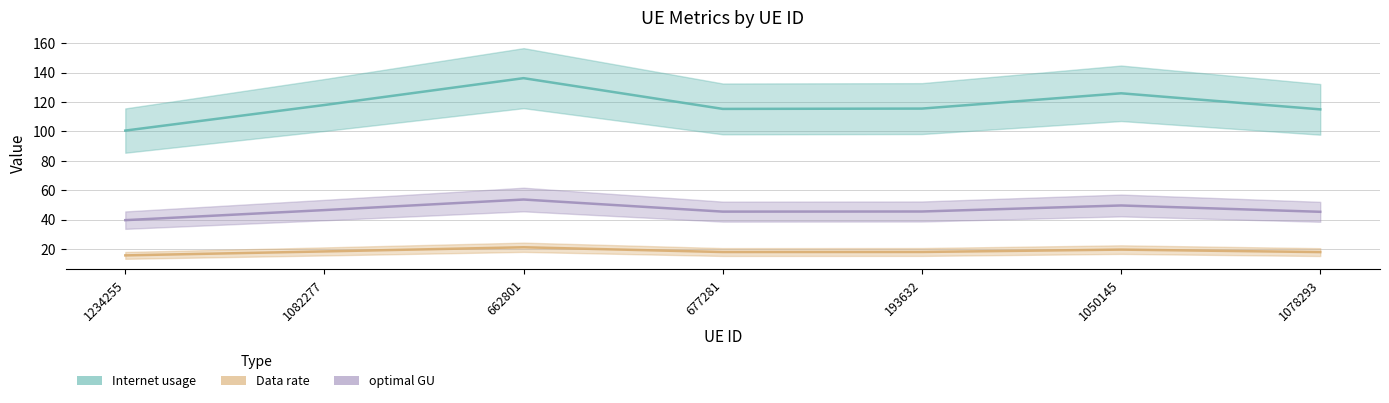

Between 1234255 and 677281, which series saw the biggest shift?

Internet usage